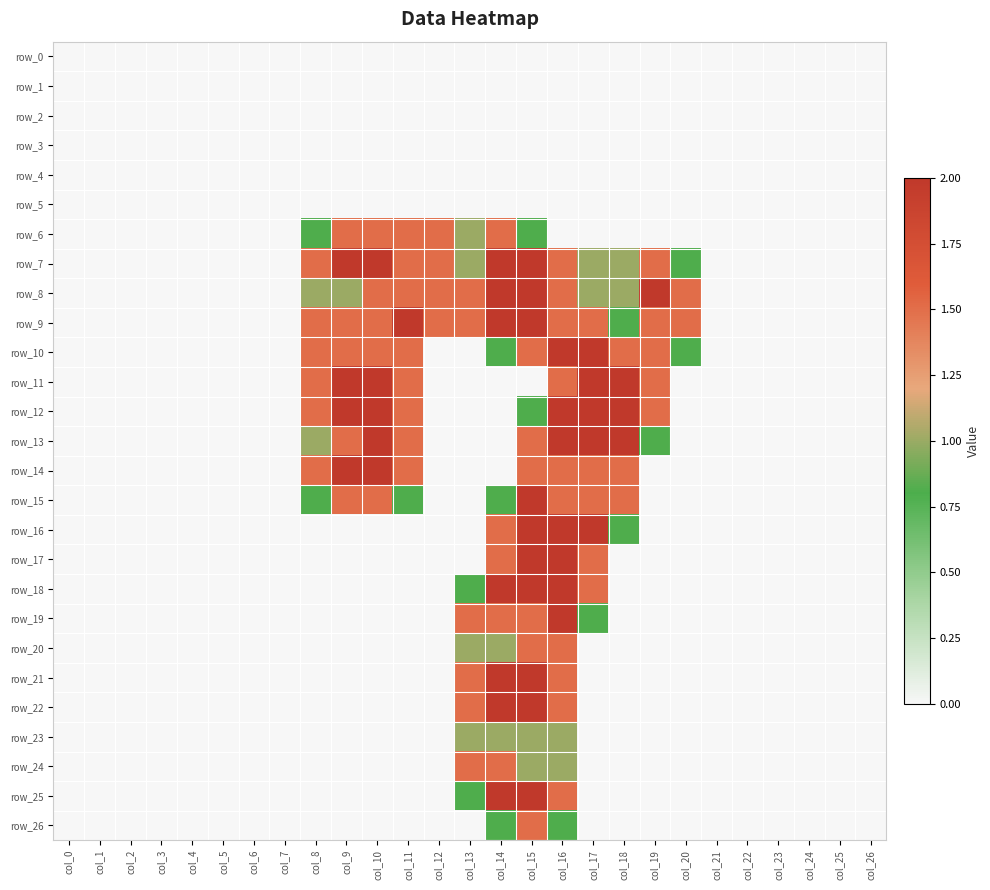

Reading left to right, transcribe all the data shown in this chart.

row_0: 0.0	0.0	0.0	0.0	0.0	0.0	0.0	0.0	0.0	0.0	0.0	0.0	0.0	0.0	0.0	0.0	0.0	0.0	0.0	0.0	0.0	0.0	0.0	0.0	0.0	0.0	0.0
row_1: 0.0	0.0	0.0	0.0	0.0	0.0	0.0	0.0	0.0	0.0	0.0	0.0	0.0	0.0	0.0	0.0	0.0	0.0	0.0	0.0	0.0	0.0	0.0	0.0	0.0	0.0	0.0
row_2: 0.0	0.0	0.0	0.0	0.0	0.0	0.0	0.0	0.0	0.0	0.0	0.0	0.0	0.0	0.0	0.0	0.0	0.0	0.0	0.0	0.0	0.0	0.0	0.0	0.0	0.0	0.0
row_3: 0.0	0.0	0.0	0.0	0.0	0.0	0.0	0.0	0.0	0.0	0.0	0.0	0.0	0.0	0.0	0.0	0.0	0.0	0.0	0.0	0.0	0.0	0.0	0.0	0.0	0.0	0.0
row_4: 0.0	0.0	0.0	0.0	0.0	0.0	0.0	0.0	0.0	0.0	0.0	0.0	0.0	0.0	0.0	0.0	0.0	0.0	0.0	0.0	0.0	0.0	0.0	0.0	0.0	0.0	0.0
row_5: 0.0	0.0	0.0	0.0	0.0	0.0	0.0	0.0	0.0	0.0	0.0	0.0	0.0	0.0	0.0	0.0	0.0	0.0	0.0	0.0	0.0	0.0	0.0	0.0	0.0	0.0	0.0
row_6: 0.0	0.0	0.0	0.0	0.0	0.0	0.0	0.0	0.8	1.5	1.5	1.5	1.5	1.0	1.5	0.8	0.0	0.0	0.0	0.0	0.0	0.0	0.0	0.0	0.0	0.0	0.0
row_7: 0.0	0.0	0.0	0.0	0.0	0.0	0.0	0.0	1.5	2.0	2.0	1.5	1.5	1.0	2.0	2.0	1.5	1.0	1.0	1.5	0.8	0.0	0.0	0.0	0.0	0.0	0.0
row_8: 0.0	0.0	0.0	0.0	0.0	0.0	0.0	0.0	1.0	1.0	1.5	1.5	1.5	1.5	2.0	2.0	1.5	1.0	1.0	2.0	1.5	0.0	0.0	0.0	0.0	0.0	0.0
row_9: 0.0	0.0	0.0	0.0	0.0	0.0	0.0	0.0	1.5	1.5	1.5	2.0	1.5	1.5	2.0	2.0	1.5	1.5	0.8	1.5	1.5	0.0	0.0	0.0	0.0	0.0	0.0
row_10: 0.0	0.0	0.0	0.0	0.0	0.0	0.0	0.0	1.5	1.5	1.5	1.5	0.0	0.0	0.8	1.5	2.0	2.0	1.5	1.5	0.8	0.0	0.0	0.0	0.0	0.0	0.0
row_11: 0.0	0.0	0.0	0.0	0.0	0.0	0.0	0.0	1.5	2.0	2.0	1.5	0.0	0.0	0.0	0.0	1.5	2.0	2.0	1.5	0.0	0.0	0.0	0.0	0.0	0.0	0.0
row_12: 0.0	0.0	0.0	0.0	0.0	0.0	0.0	0.0	1.5	2.0	2.0	1.5	0.0	0.0	0.0	0.8	2.0	2.0	2.0	1.5	0.0	0.0	0.0	0.0	0.0	0.0	0.0
row_13: 0.0	0.0	0.0	0.0	0.0	0.0	0.0	0.0	1.0	1.5	2.0	1.5	0.0	0.0	0.0	1.5	2.0	2.0	2.0	0.8	0.0	0.0	0.0	0.0	0.0	0.0	0.0
row_14: 0.0	0.0	0.0	0.0	0.0	0.0	0.0	0.0	1.5	2.0	2.0	1.5	0.0	0.0	0.0	1.5	1.5	1.5	1.5	0.0	0.0	0.0	0.0	0.0	0.0	0.0	0.0
row_15: 0.0	0.0	0.0	0.0	0.0	0.0	0.0	0.0	0.8	1.5	1.5	0.8	0.0	0.0	0.8	2.0	1.5	1.5	1.5	0.0	0.0	0.0	0.0	0.0	0.0	0.0	0.0
row_16: 0.0	0.0	0.0	0.0	0.0	0.0	0.0	0.0	0.0	0.0	0.0	0.0	0.0	0.0	1.5	2.0	2.0	2.0	0.8	0.0	0.0	0.0	0.0	0.0	0.0	0.0	0.0
row_17: 0.0	0.0	0.0	0.0	0.0	0.0	0.0	0.0	0.0	0.0	0.0	0.0	0.0	0.0	1.5	2.0	2.0	1.5	0.0	0.0	0.0	0.0	0.0	0.0	0.0	0.0	0.0
row_18: 0.0	0.0	0.0	0.0	0.0	0.0	0.0	0.0	0.0	0.0	0.0	0.0	0.0	0.8	2.0	2.0	2.0	1.5	0.0	0.0	0.0	0.0	0.0	0.0	0.0	0.0	0.0
row_19: 0.0	0.0	0.0	0.0	0.0	0.0	0.0	0.0	0.0	0.0	0.0	0.0	0.0	1.5	1.5	1.5	2.0	0.8	0.0	0.0	0.0	0.0	0.0	0.0	0.0	0.0	0.0
row_20: 0.0	0.0	0.0	0.0	0.0	0.0	0.0	0.0	0.0	0.0	0.0	0.0	0.0	1.0	1.0	1.5	1.5	0.0	0.0	0.0	0.0	0.0	0.0	0.0	0.0	0.0	0.0
row_21: 0.0	0.0	0.0	0.0	0.0	0.0	0.0	0.0	0.0	0.0	0.0	0.0	0.0	1.5	2.0	2.0	1.5	0.0	0.0	0.0	0.0	0.0	0.0	0.0	0.0	0.0	0.0
row_22: 0.0	0.0	0.0	0.0	0.0	0.0	0.0	0.0	0.0	0.0	0.0	0.0	0.0	1.5	2.0	2.0	1.5	0.0	0.0	0.0	0.0	0.0	0.0	0.0	0.0	0.0	0.0
row_23: 0.0	0.0	0.0	0.0	0.0	0.0	0.0	0.0	0.0	0.0	0.0	0.0	0.0	1.0	1.0	1.0	1.0	0.0	0.0	0.0	0.0	0.0	0.0	0.0	0.0	0.0	0.0
row_24: 0.0	0.0	0.0	0.0	0.0	0.0	0.0	0.0	0.0	0.0	0.0	0.0	0.0	1.5	1.5	1.0	1.0	0.0	0.0	0.0	0.0	0.0	0.0	0.0	0.0	0.0	0.0
row_25: 0.0	0.0	0.0	0.0	0.0	0.0	0.0	0.0	0.0	0.0	0.0	0.0	0.0	0.8	2.0	2.0	1.5	0.0	0.0	0.0	0.0	0.0	0.0	0.0	0.0	0.0	0.0
row_26: 0.0	0.0	0.0	0.0	0.0	0.0	0.0	0.0	0.0	0.0	0.0	0.0	0.0	0.0	0.8	1.5	0.8	0.0	0.0	0.0	0.0	0.0	0.0	0.0	0.0	0.0	0.0